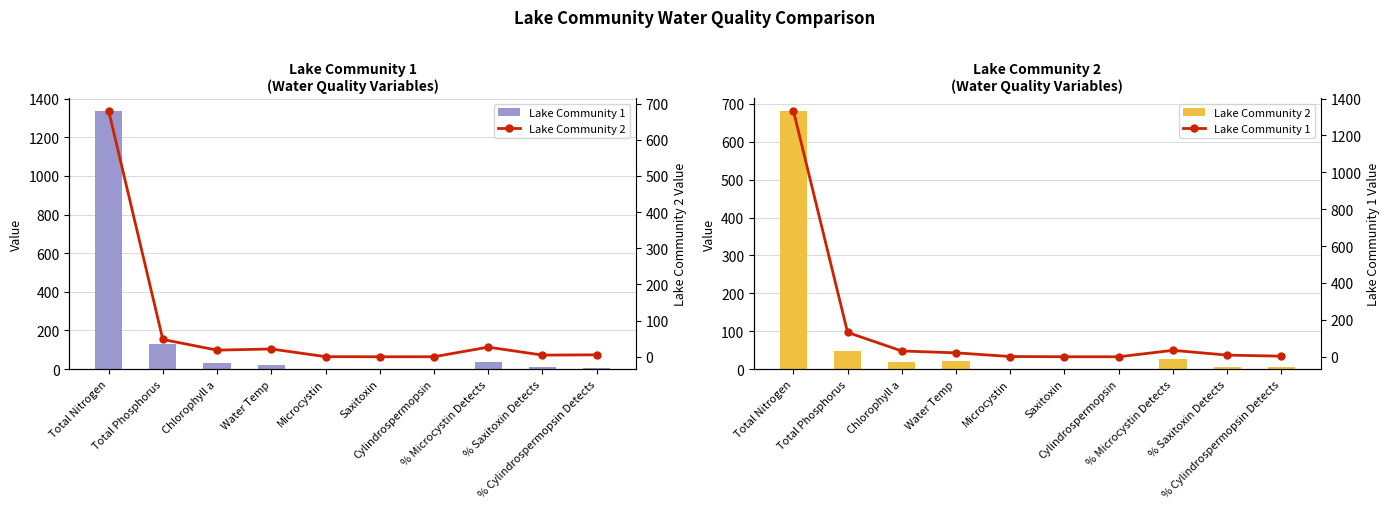

Reading left to right, list all the values displayed in this chart.

Lake Community 1: Total Nitrogen=1334.9	Total Phosphorus=132.1	Chlorophyll a=31.3	Water Temp=21.2	Microcystin=1.3	Saxitoxin=0.0	Cylindrospermopsin=0.0	% Microcystin Detects=34.8	% Saxitoxin Detects=9.0	% Cylindrospermopsin Detects=3.2
Lake Community 2: Total Nitrogen=680.9	Total Phosphorus=47.9	Chlorophyll a=18.3	Water Temp=21.5	Microcystin=0.3	Saxitoxin=0.0	Cylindrospermopsin=0.0	% Microcystin Detects=26.6	% Saxitoxin Detects=4.6	% Cylindrospermopsin Detects=5.3